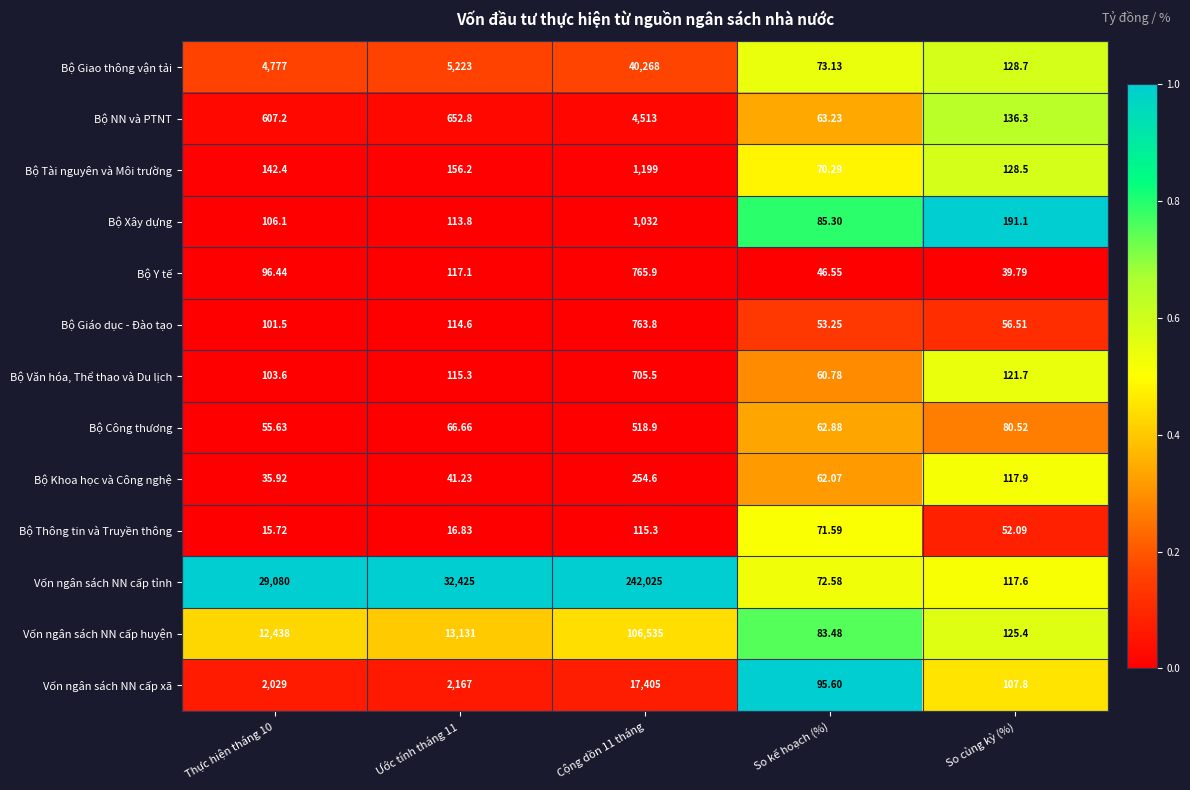

What is the difference between the highest and lowest values at So cùng kỳ (%)?

151.3